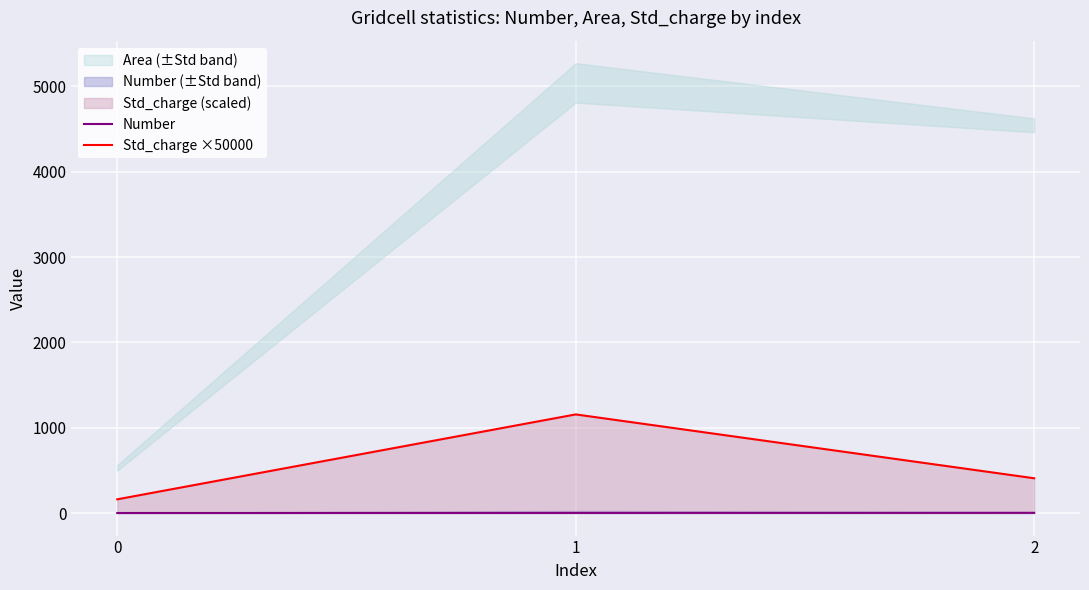

Count the number of data series in this chart.

2